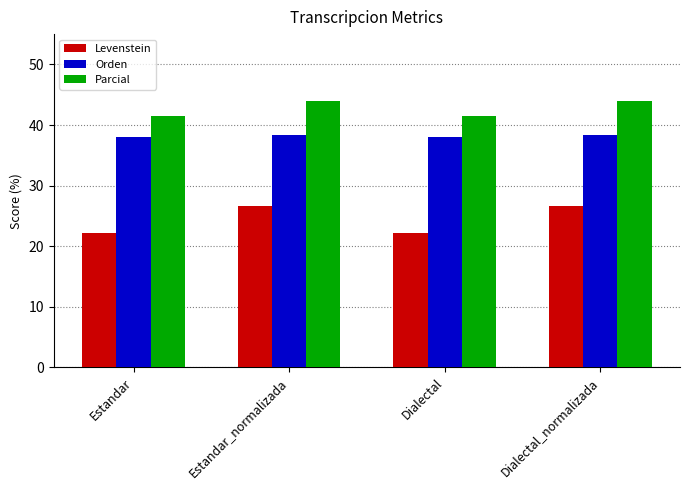

Reading right to left, extract all data points from this chart.

Levenstein: 26.7	22.2	26.7	22.2
Orden: 38.4	38.0	38.4	38.0
Parcial: 44.0	41.5	44.0	41.5